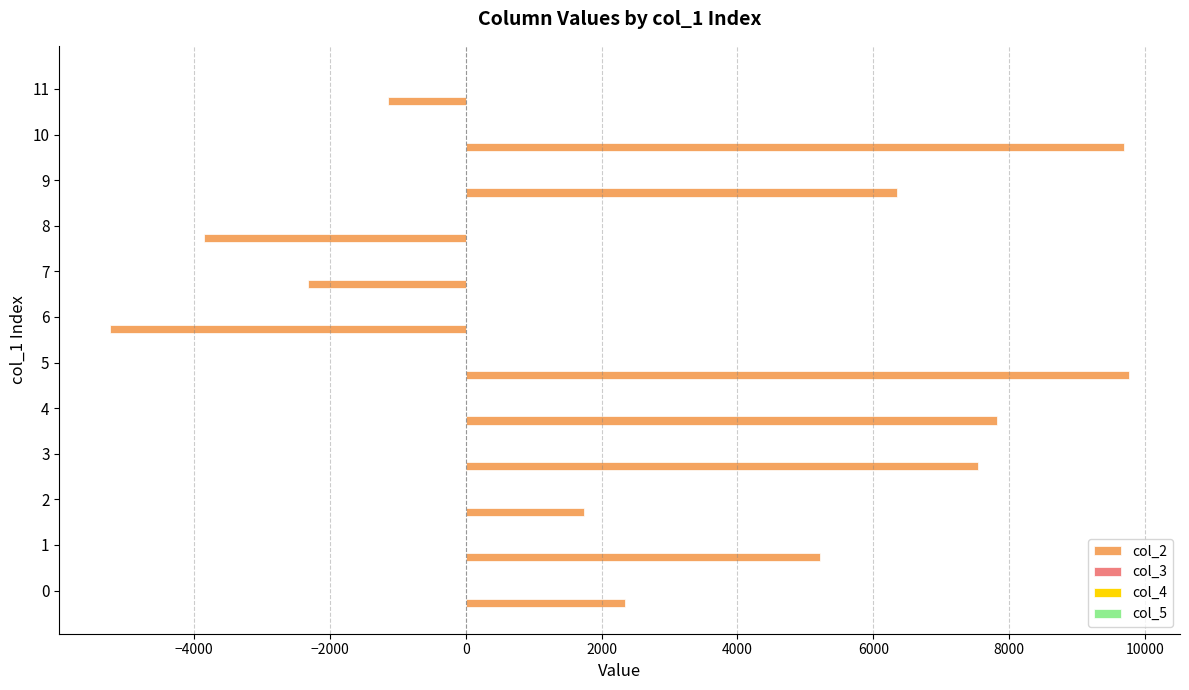

Which series has the largest total across all categories?

col_2